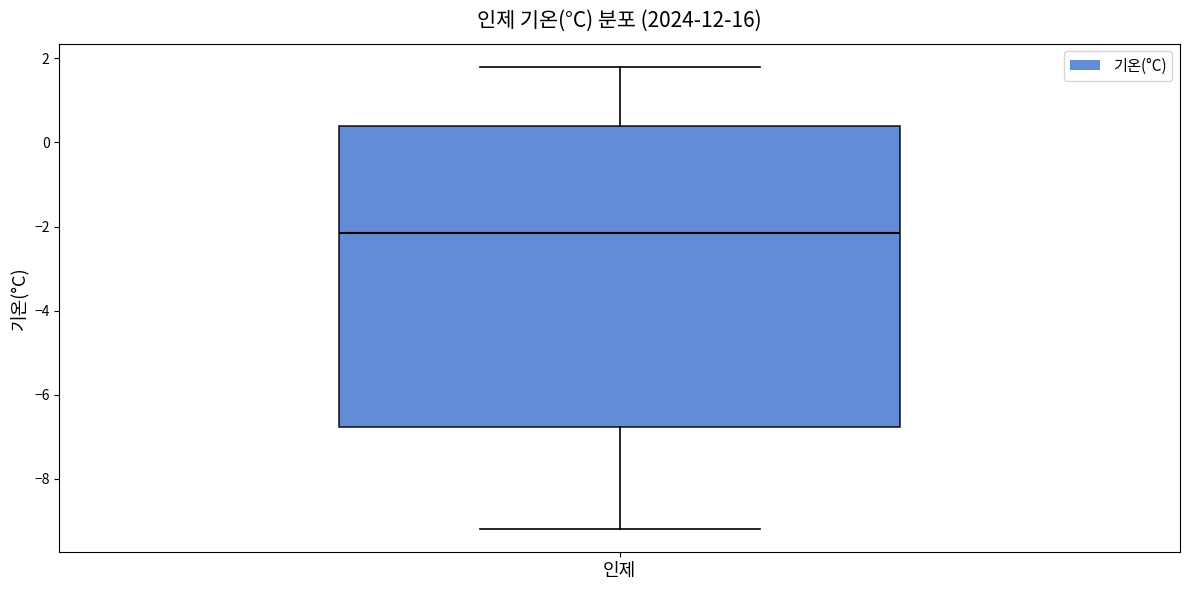

Read this box plot against the y-axis: the position of the median line, the range covered by the box, and the ends of both whiskers. The values are not printed on the chart, so give them approximately, as read against the axis.

median -2.2, box -6.8 to 0.4, whiskers -9.2 to 1.8